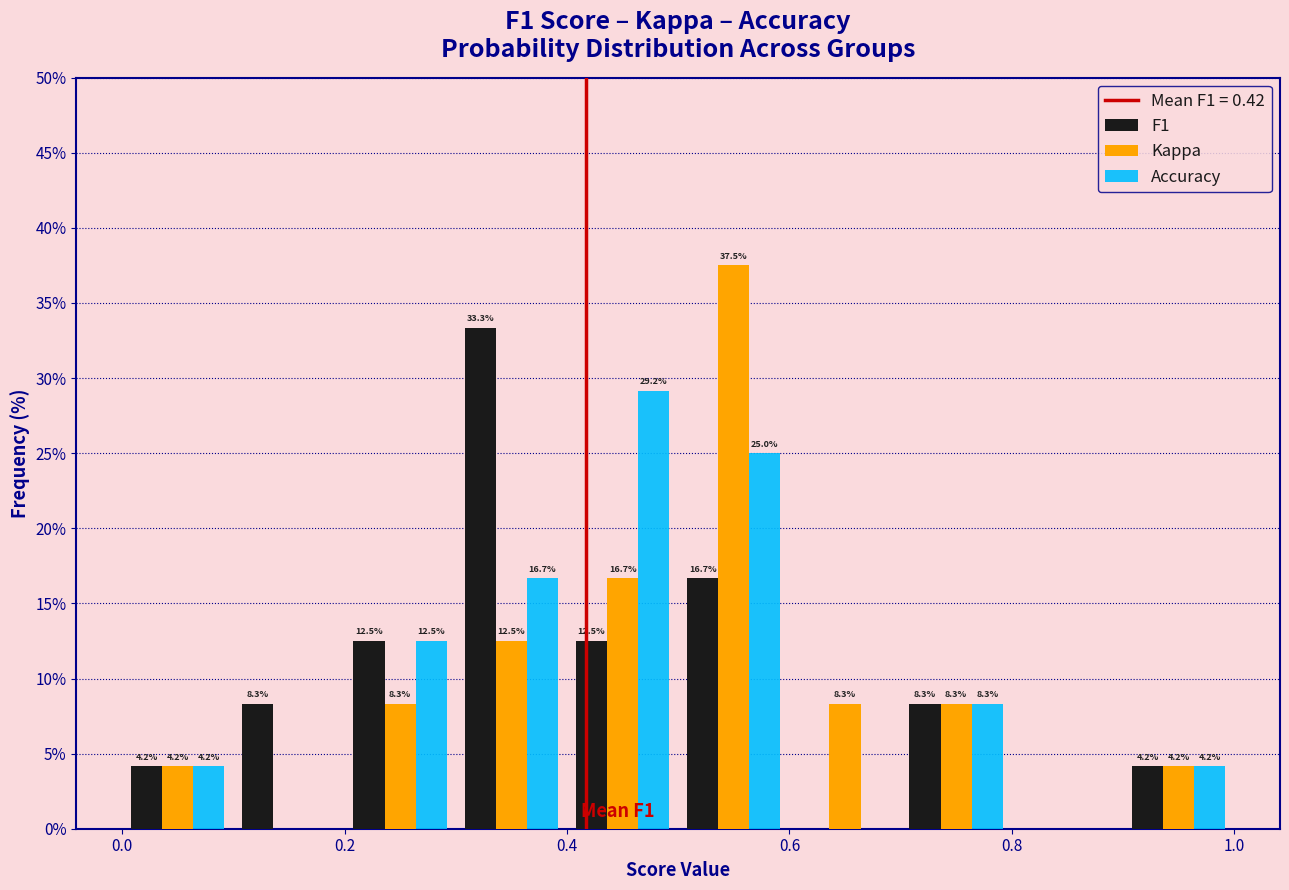

In the Kappa series, which range on the x-axis has the tallest bar?

0.5 to 0.6